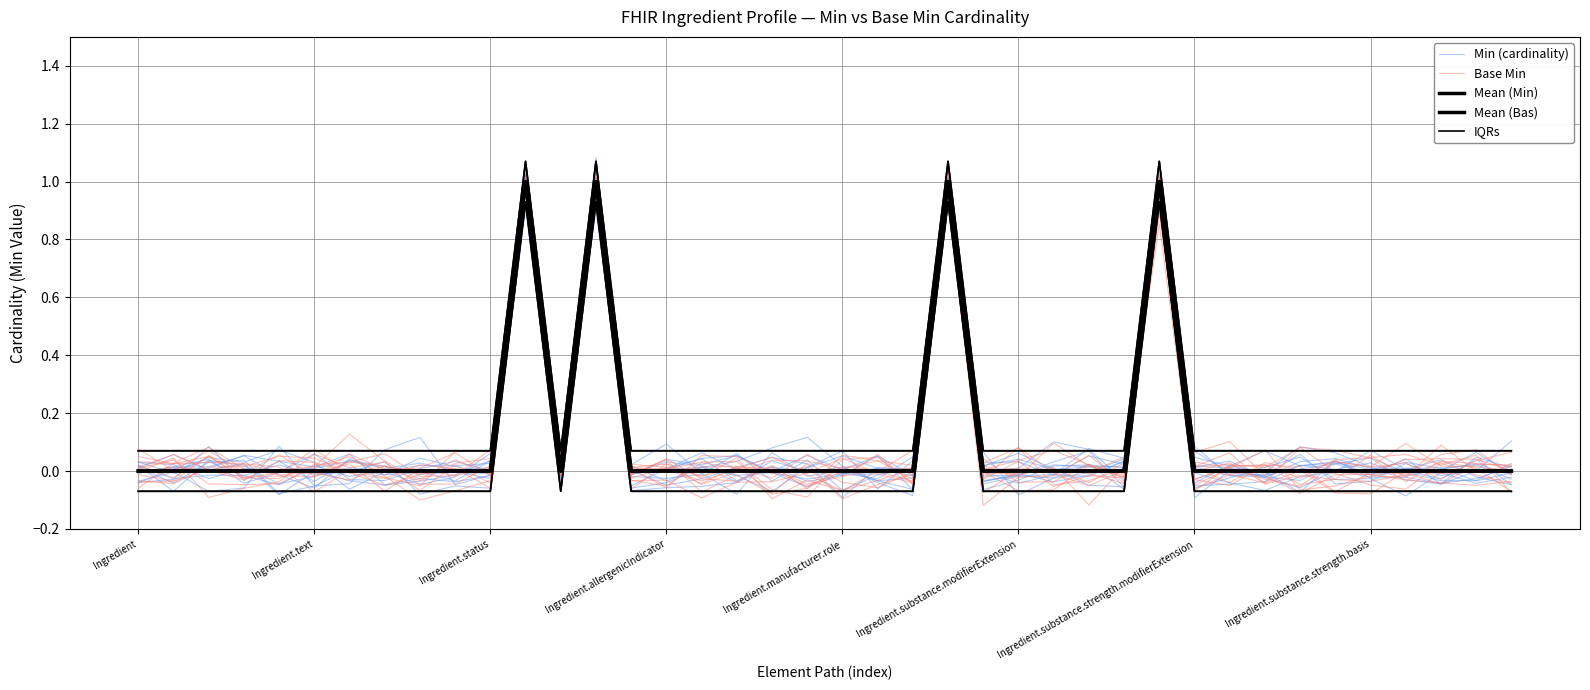

Between 9 and 32, which is larger?

32